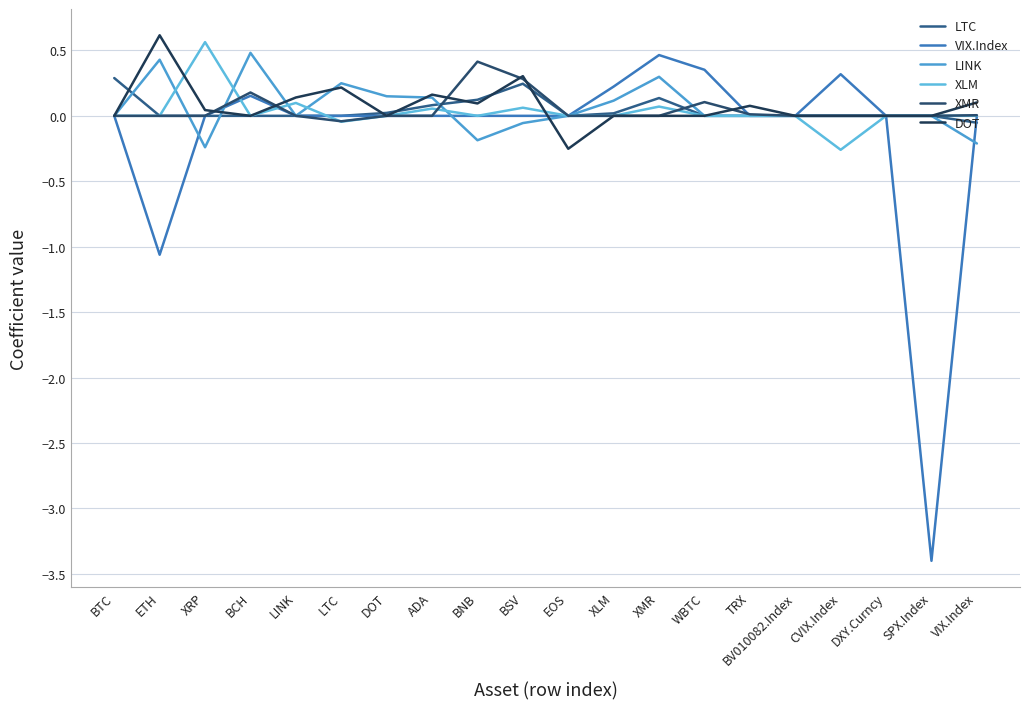

What is the label of the 18th point from the right?

XRP